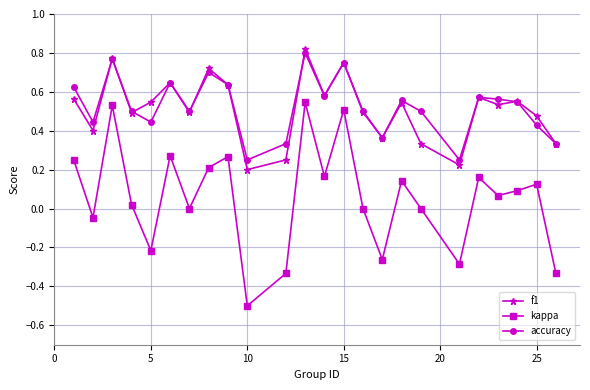

Which series has the largest range (max minus min)?

kappa